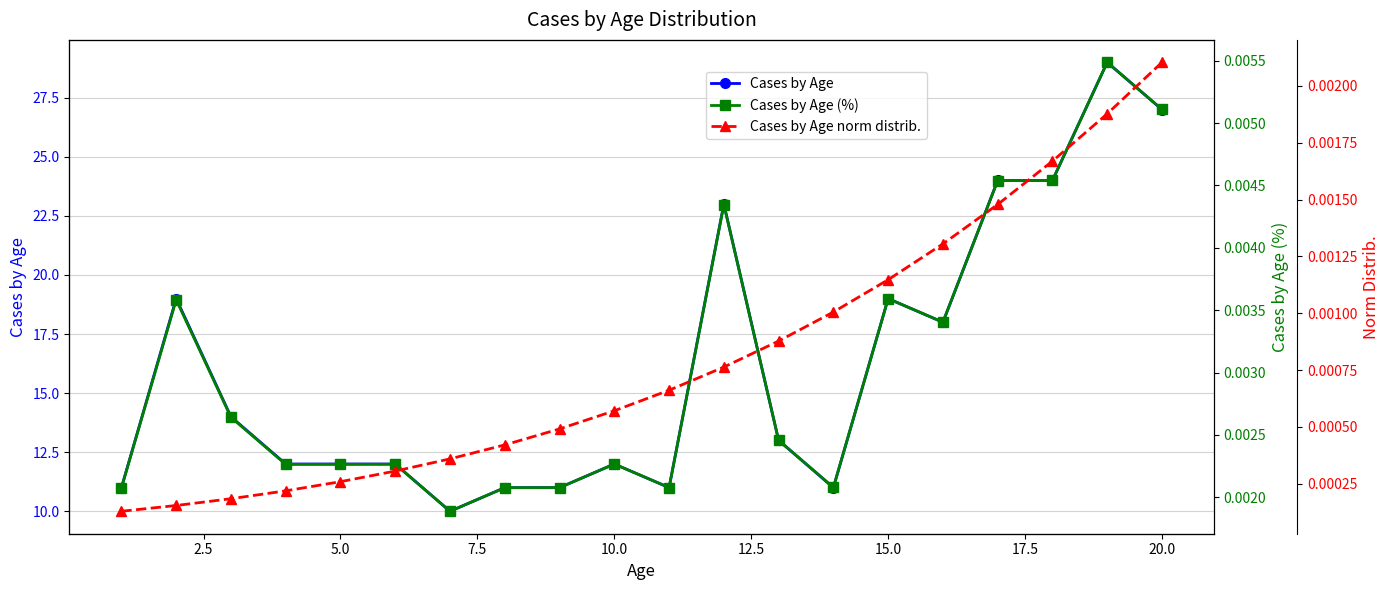

Which series has the largest range (max minus min)?

Cases by Age